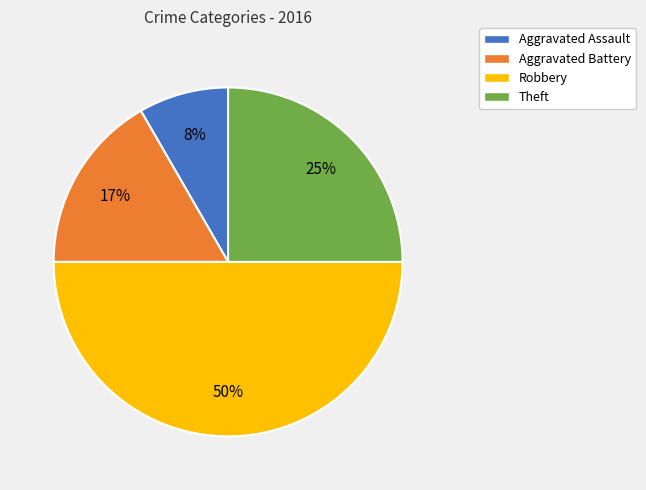

Does Aggravated Assault represent more than half of the total?

No